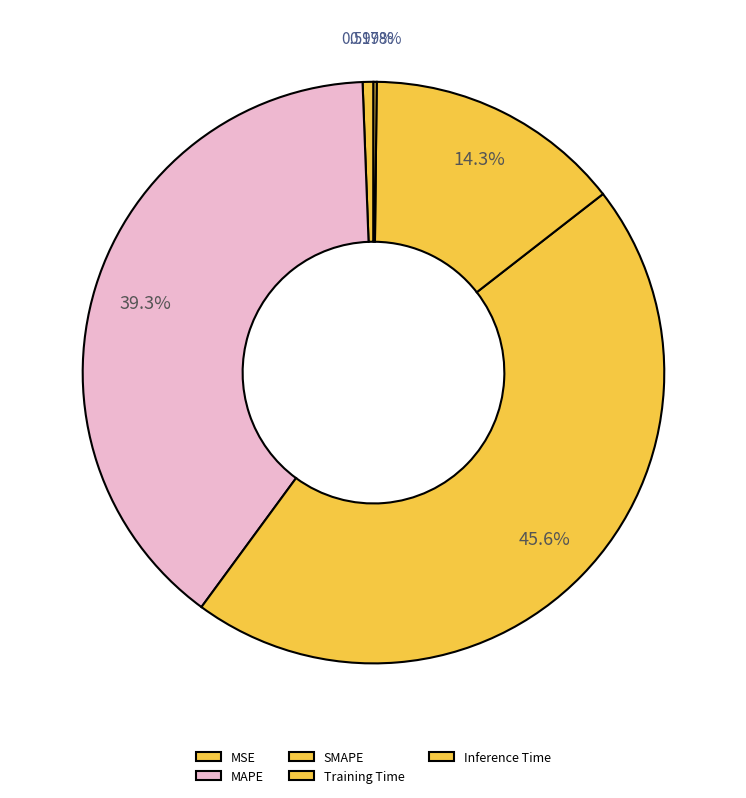

Does Inference Time account for over 50% of the chart?

No